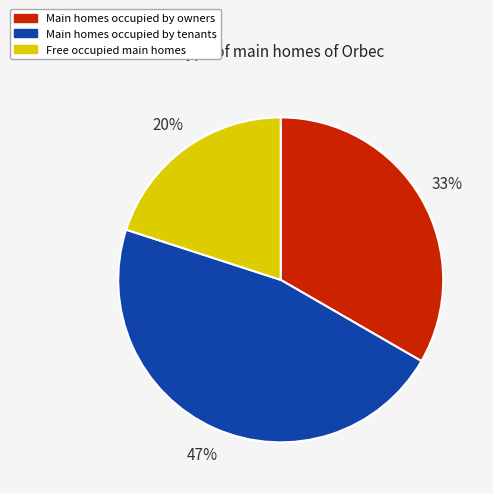

Rank the categories by value from lowest to highest.

Free occupied main homes, Main homes occupied by owners, Main homes occupied by tenants